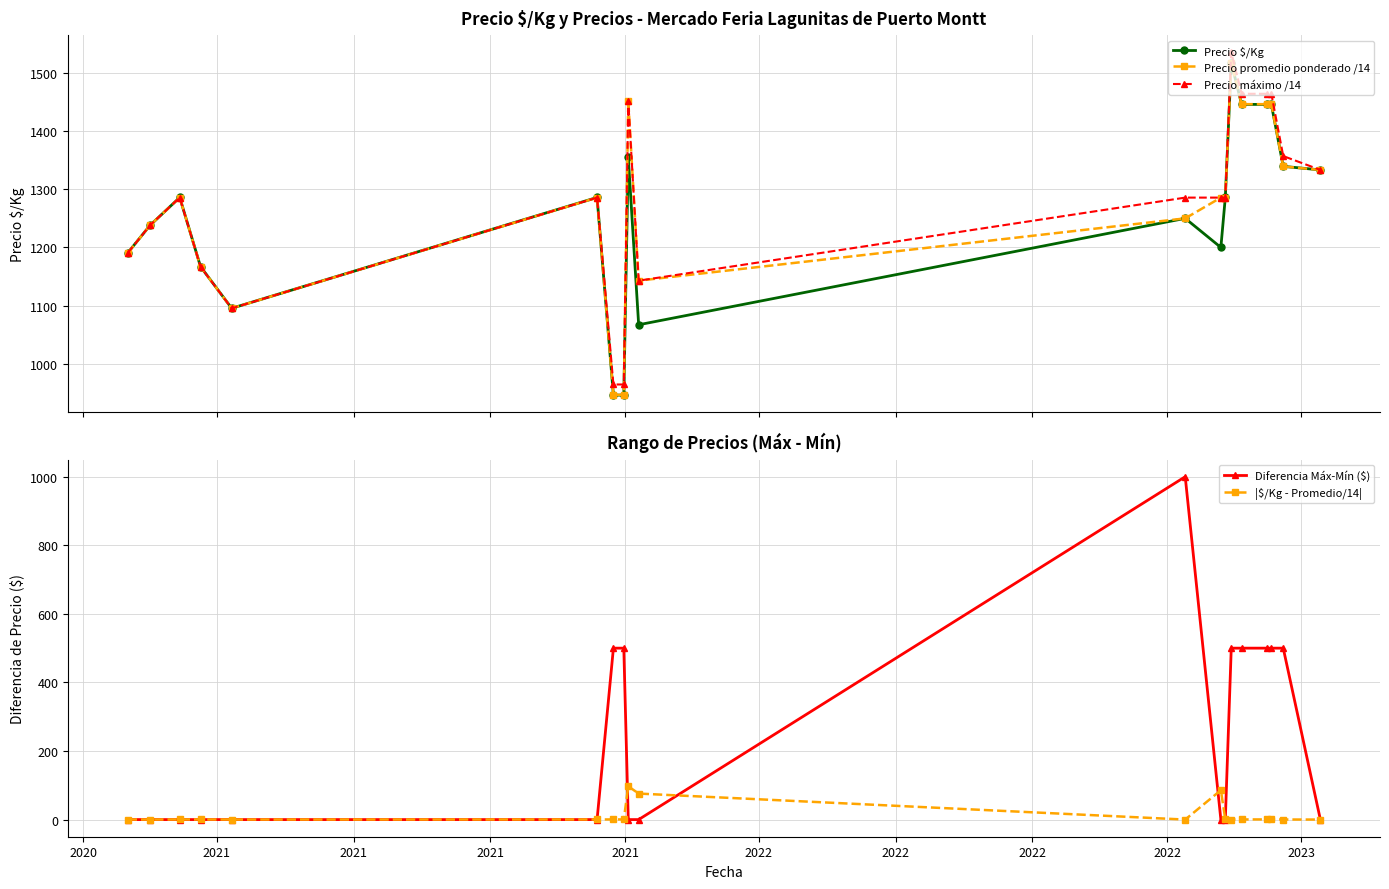

What is the value of the Precio promedio ponderado /14 point at the 16th from the left?

1446.4